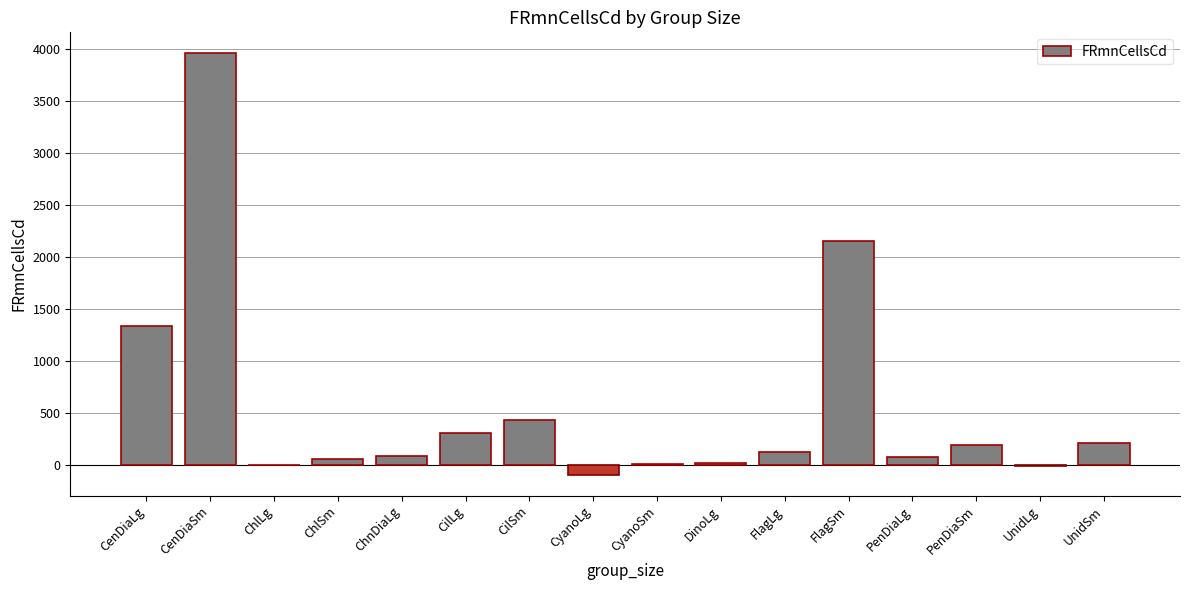

Which category has the highest value across all series?

CenDiaSm